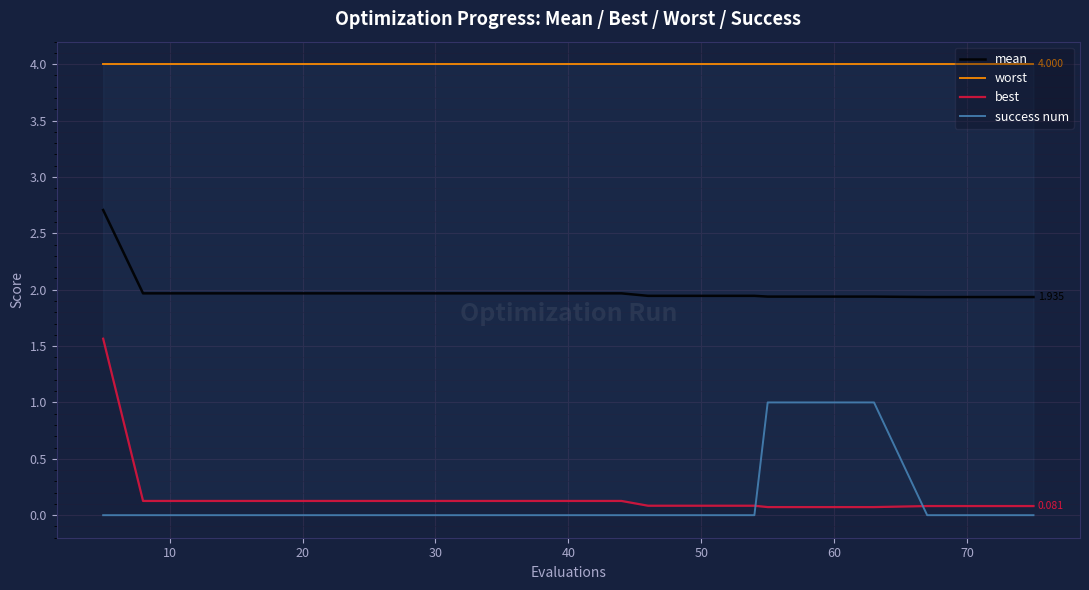

True or false: worst has a value of 2.2 at 40.

False